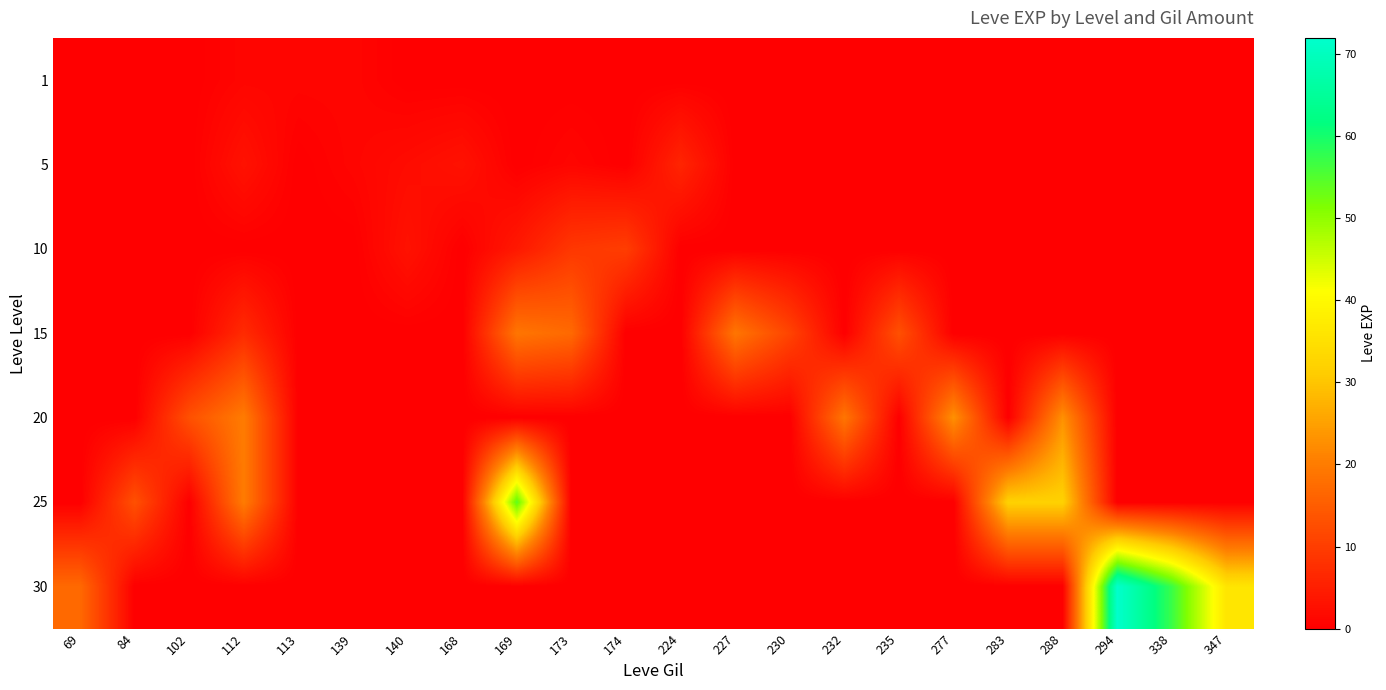

True or false: 20 has a value of 33 at 112.

False